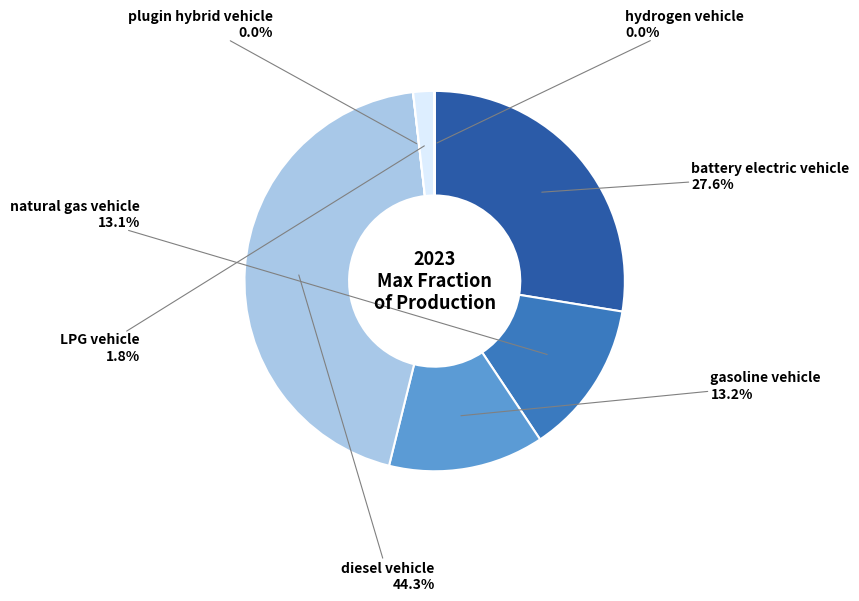

What is the largest slice in the pie chart?

diesel vehicle